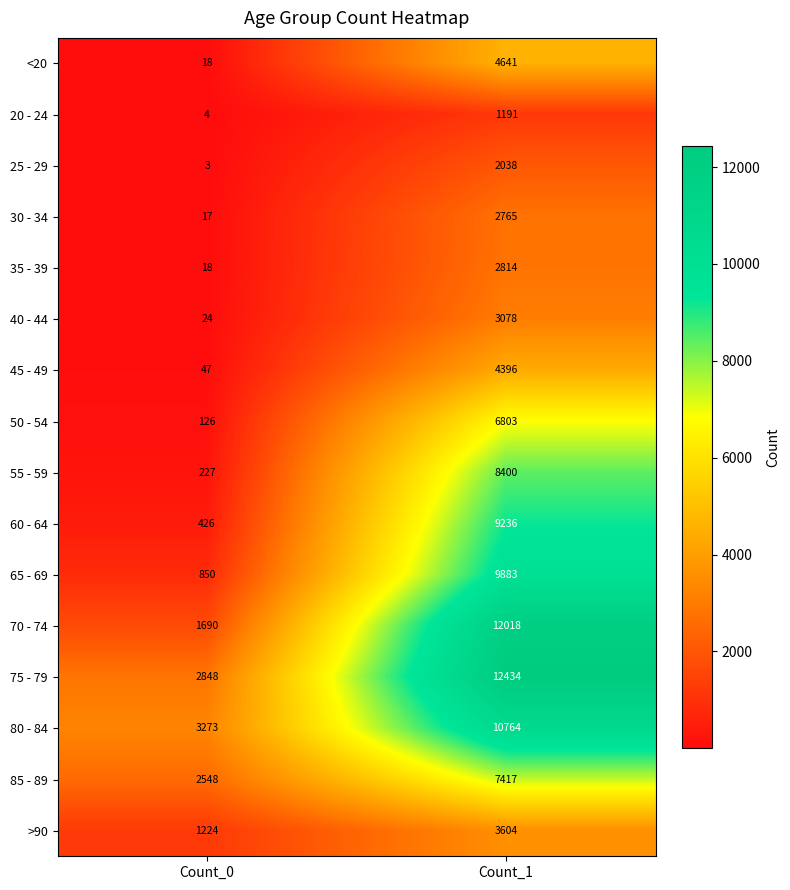

Which series has the largest total across all categories?

75 - 79